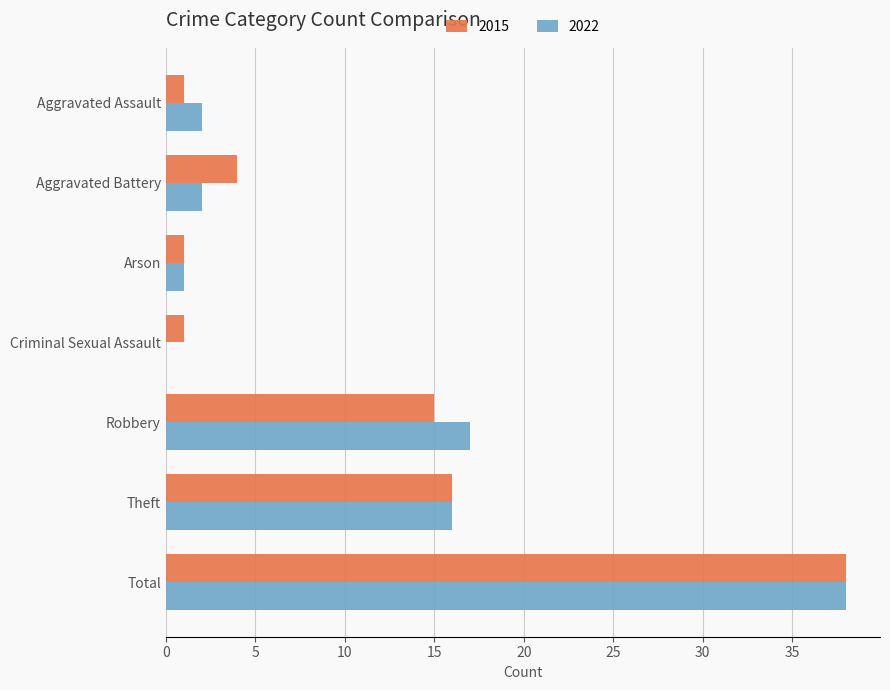

Is it true that 2015 equals 1 at Aggravated Assault?

True